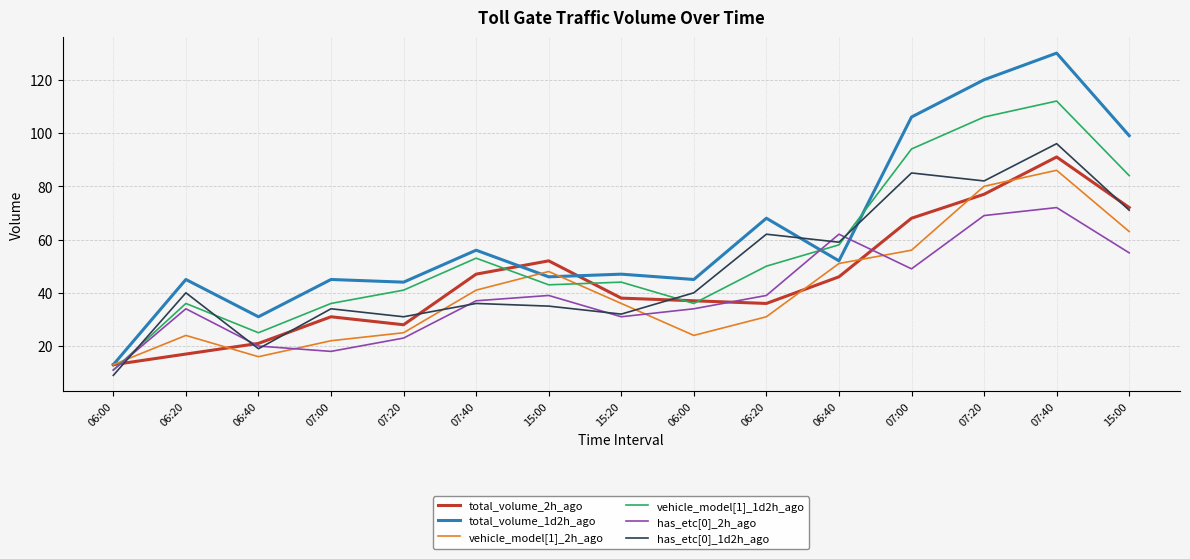

How many lines are shown in the chart?

6